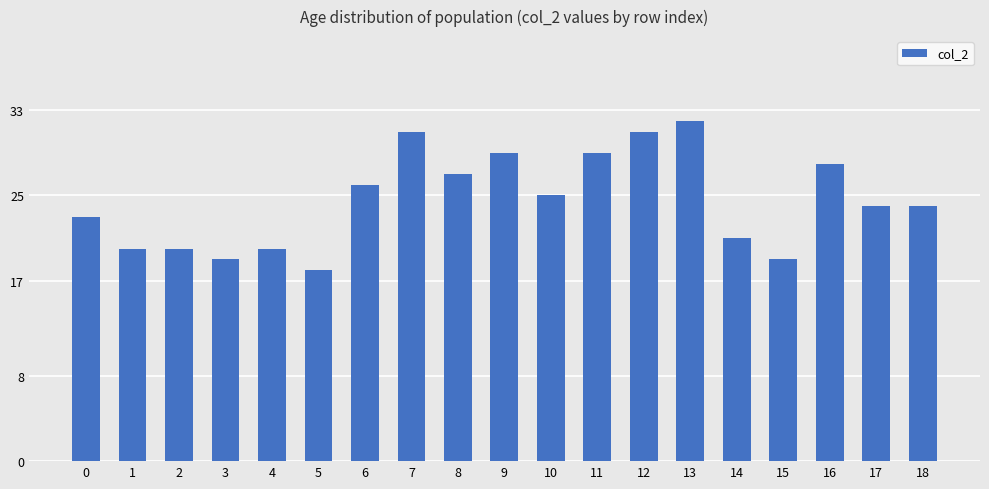

Which has a higher value, 2 or 5?

2